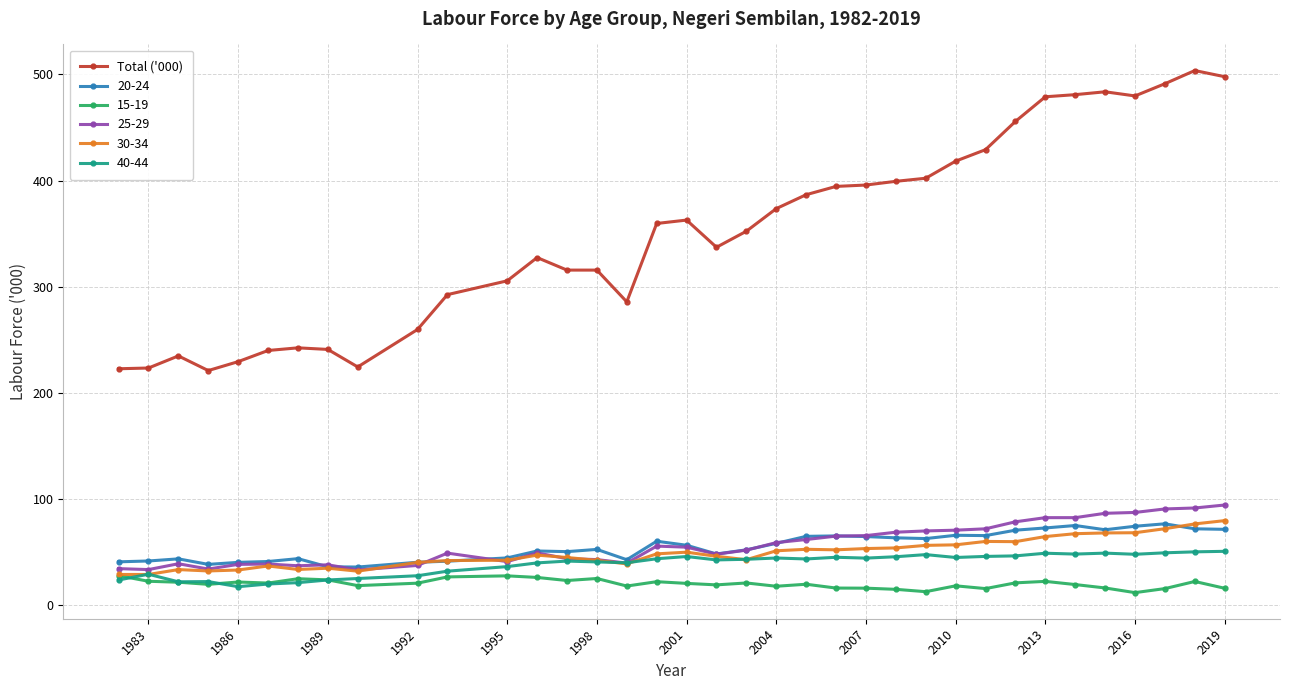

Count the number of categories in the chart.

36